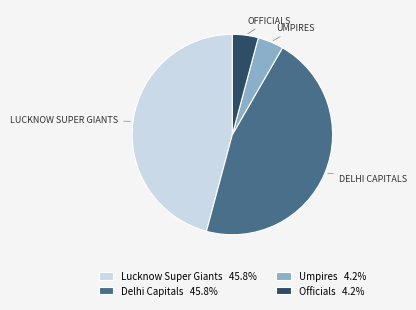

Combined, do Officials 4.2% and Umpires 4.2% account for over 50%?

No